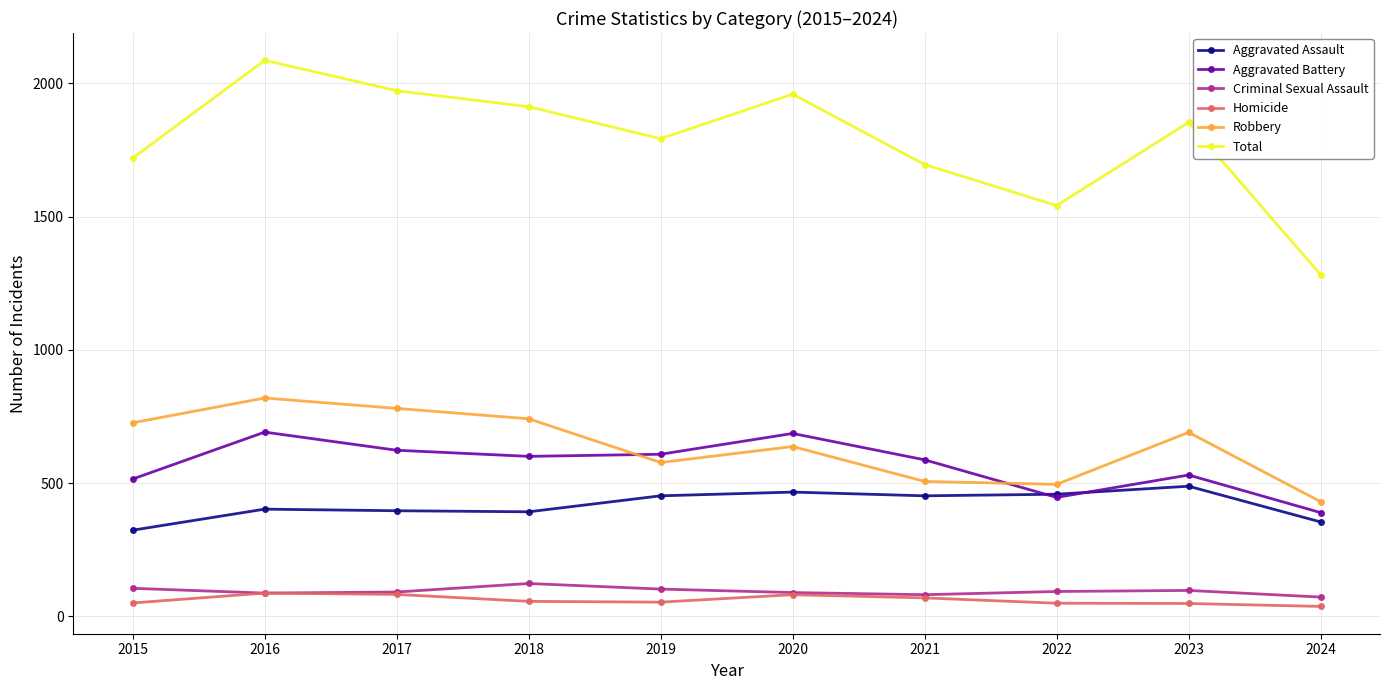

In Total, how many points are lower than both neighbors (excluding endpoints)?

2